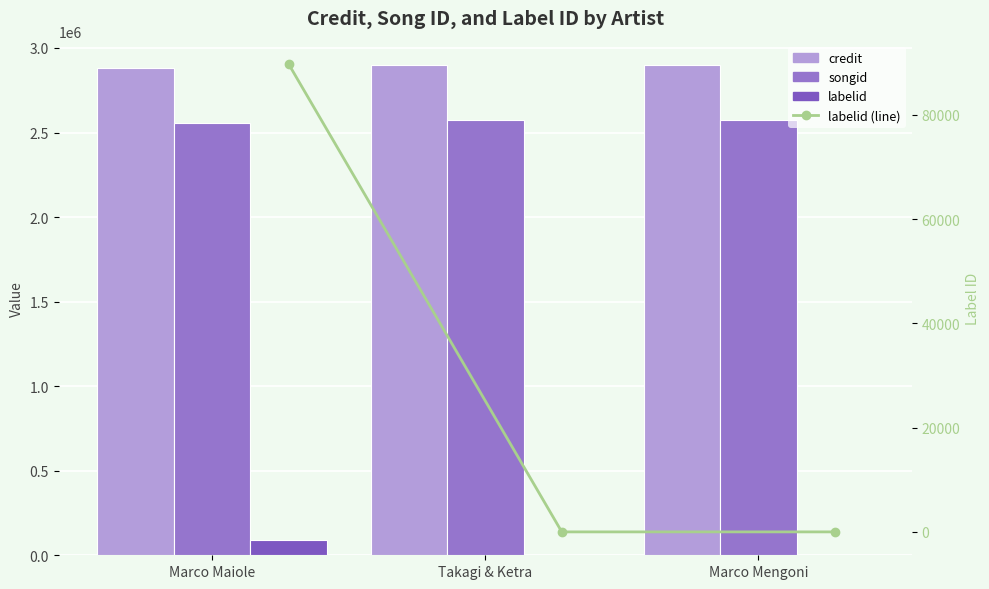

How many series are shown in this chart?

4